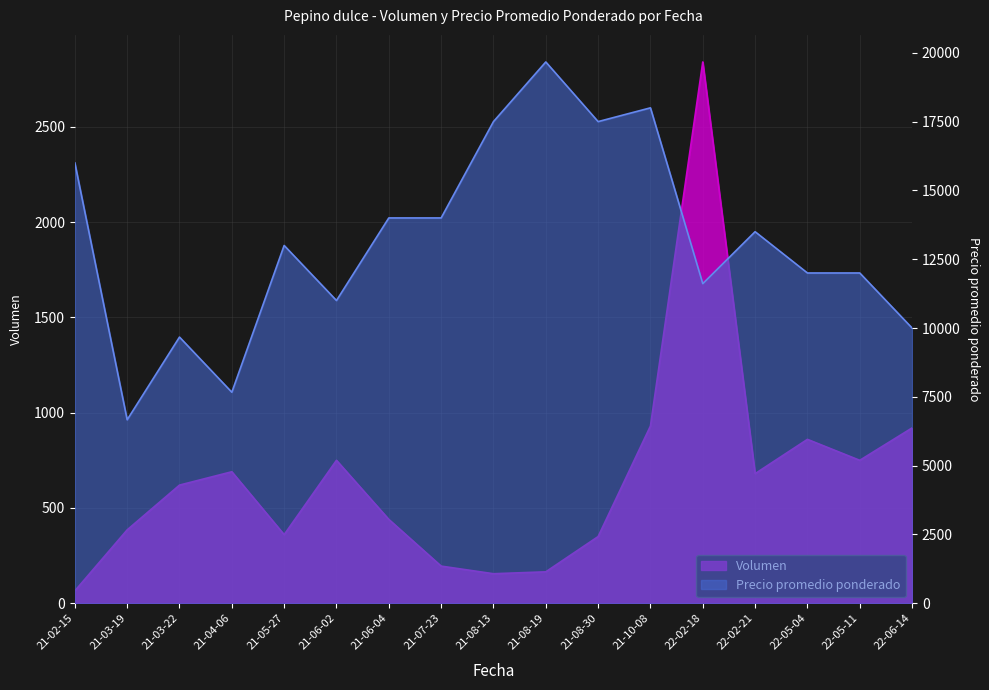

What is the minimum value shown in the chart?

65